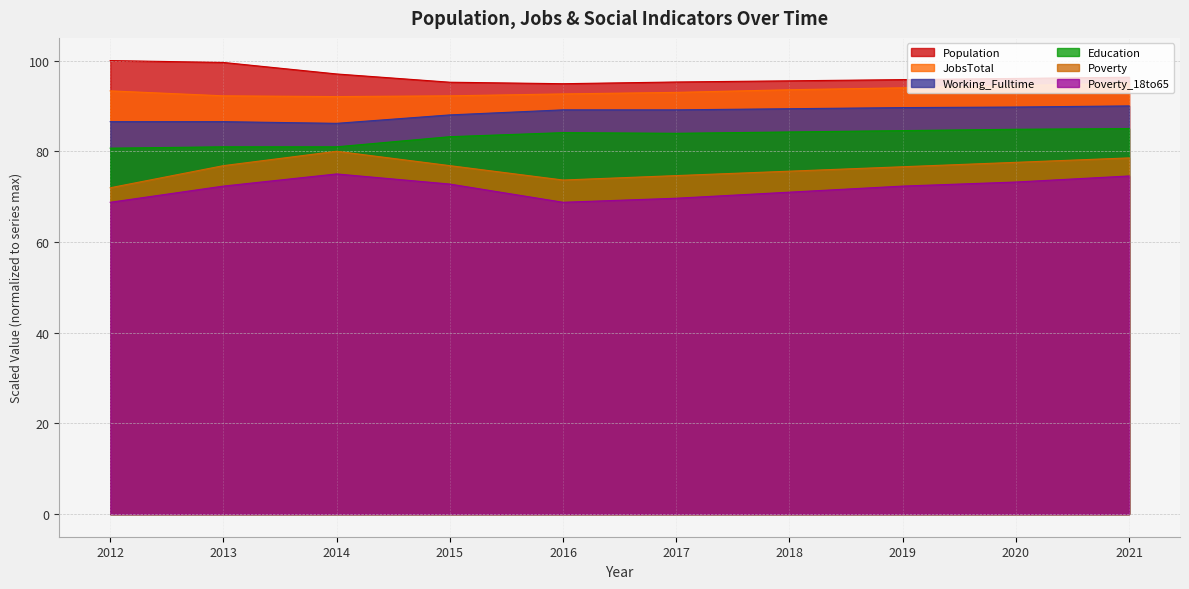

What is the approximate value of Poverty_18to65 at 2021?

74.6